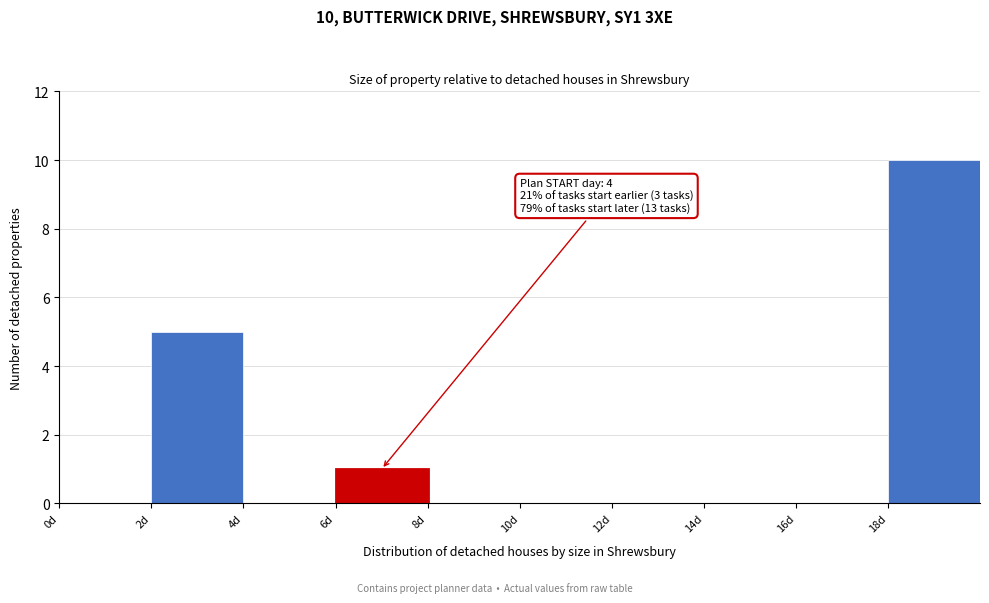

Over which range of the x-axis is the bar tallest?

18 to 20